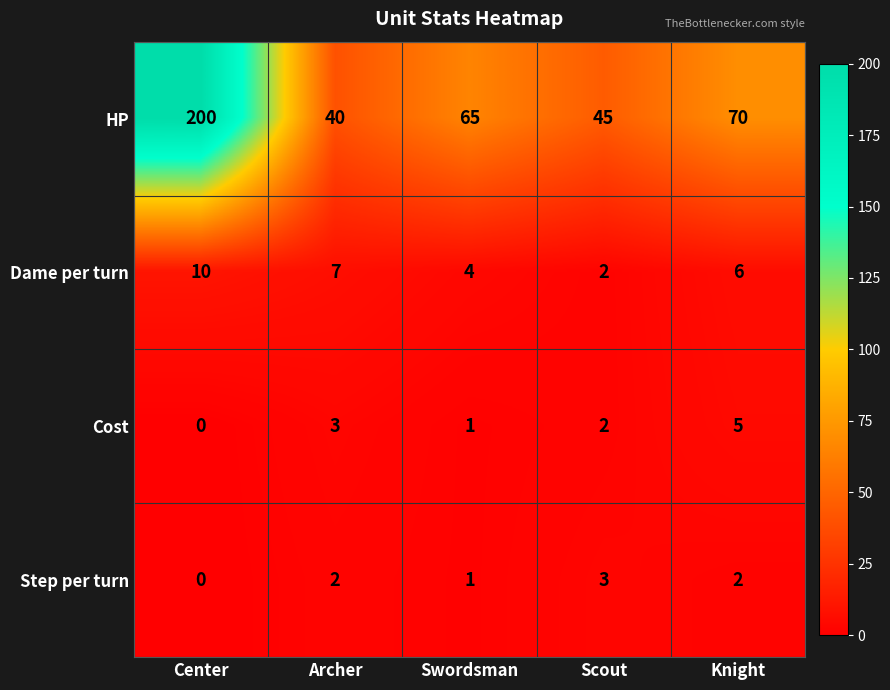

Which series has the widest spread of values?

HP